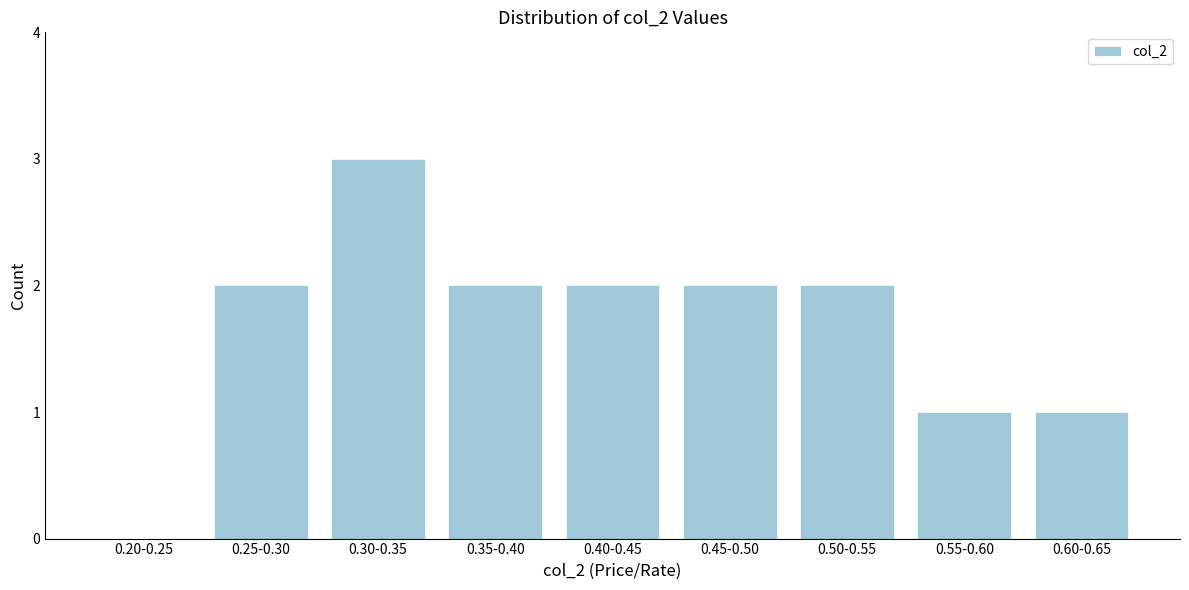

Reading left to right, list all the values displayed in this chart.

0.20-0.25=0	0.25-0.30=2	0.30-0.35=3	0.35-0.40=2	0.40-0.45=2	0.45-0.50=2	0.50-0.55=2	0.55-0.60=1	0.60-0.65=1